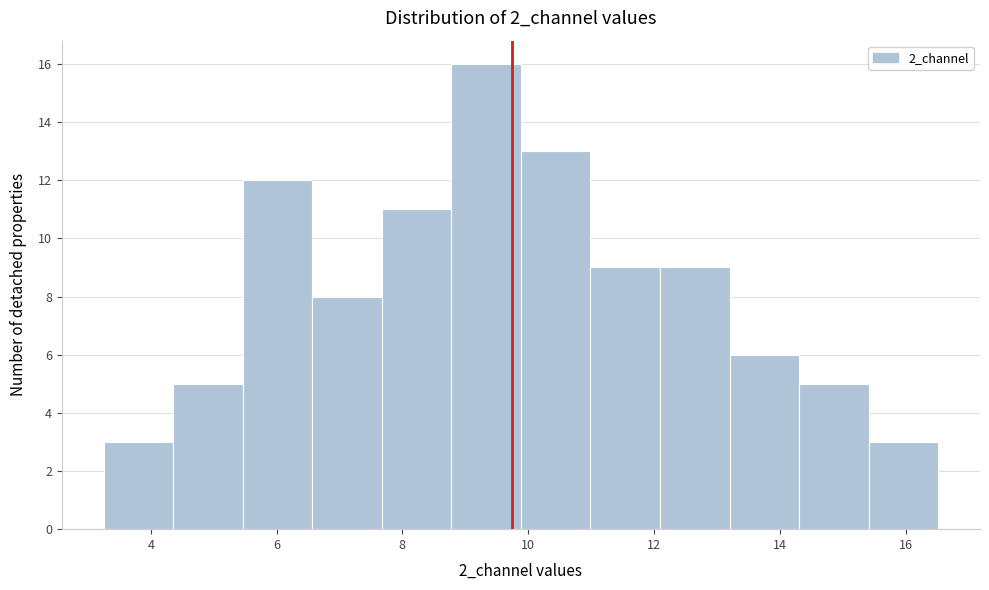

Over which range of the x-axis is the bar tallest?

8.8 to 9.8